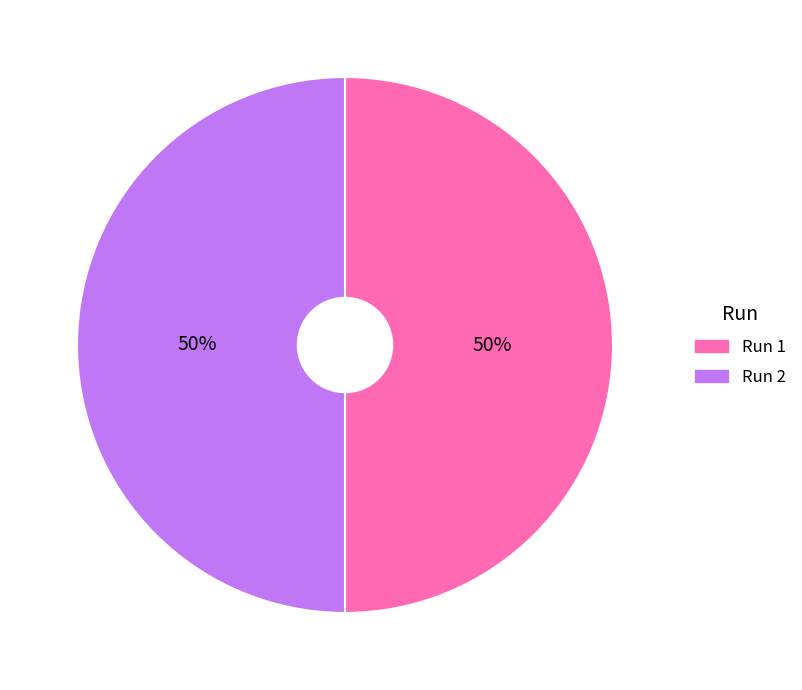

True or false: Run 2 accounts for 50% of the total.

True